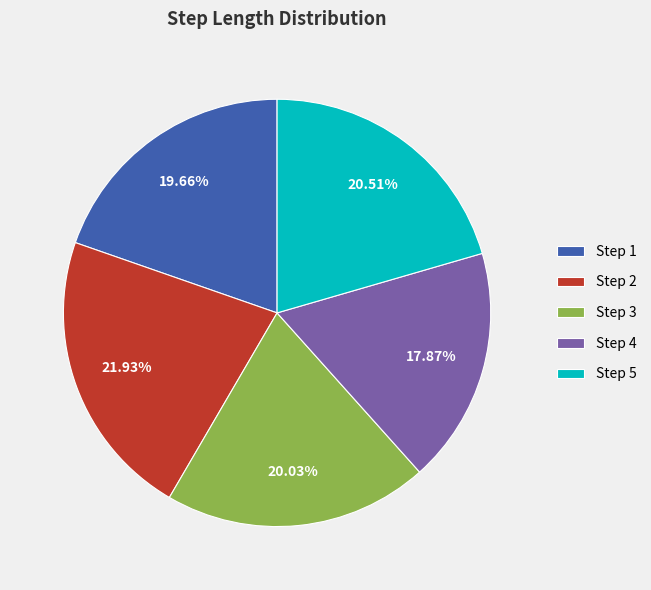

Does Step 1 account for over 50% of the chart?

No